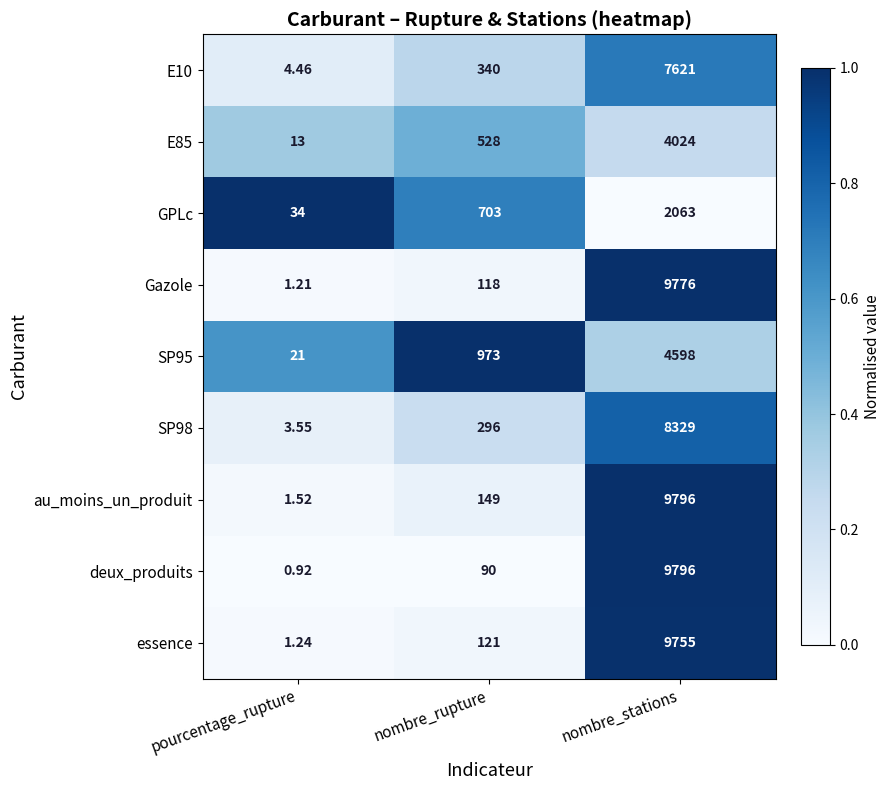

Between nombre_rupture and nombre_stations, which series saw the biggest shift?

deux_produits